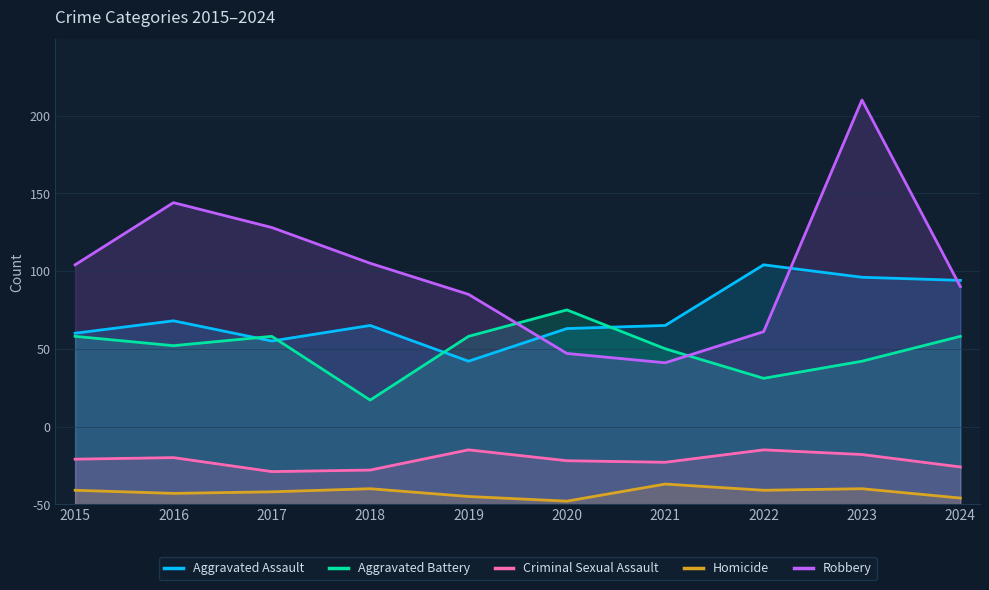

In Homicide, how many points are lower than both neighbors (excluding endpoints)?

3